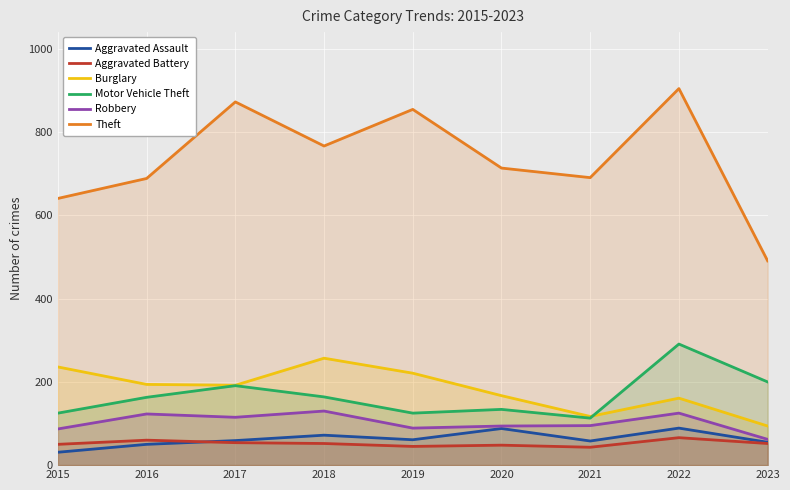

Reading right to left, list all the values displayed in this chart.

Aggravated Assault: 55	89	58	88	61	72	59	50	31
Aggravated Battery: 52	66	43	48	45	52	54	60	50
Burglary: 94	161	117	167	221	257	192	194	236
Motor Vehicle Theft: 200	291	113	134	125	164	191	163	125
Robbery: 62	125	95	94	89	130	115	123	87
Theft: 491	905	691	714	855	767	873	689	641